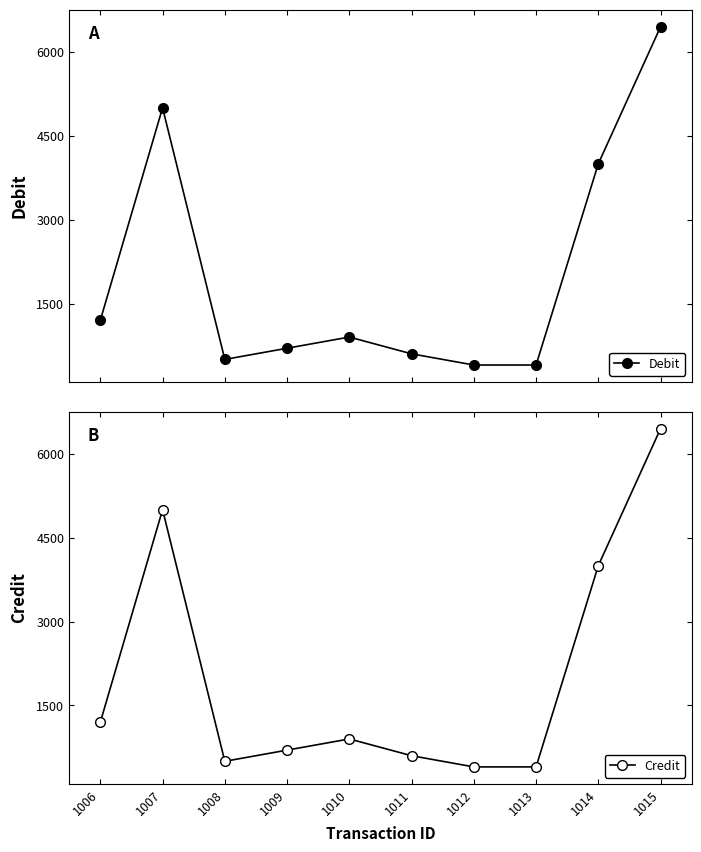

Which label corresponds to the smallest value in the chart?

1012